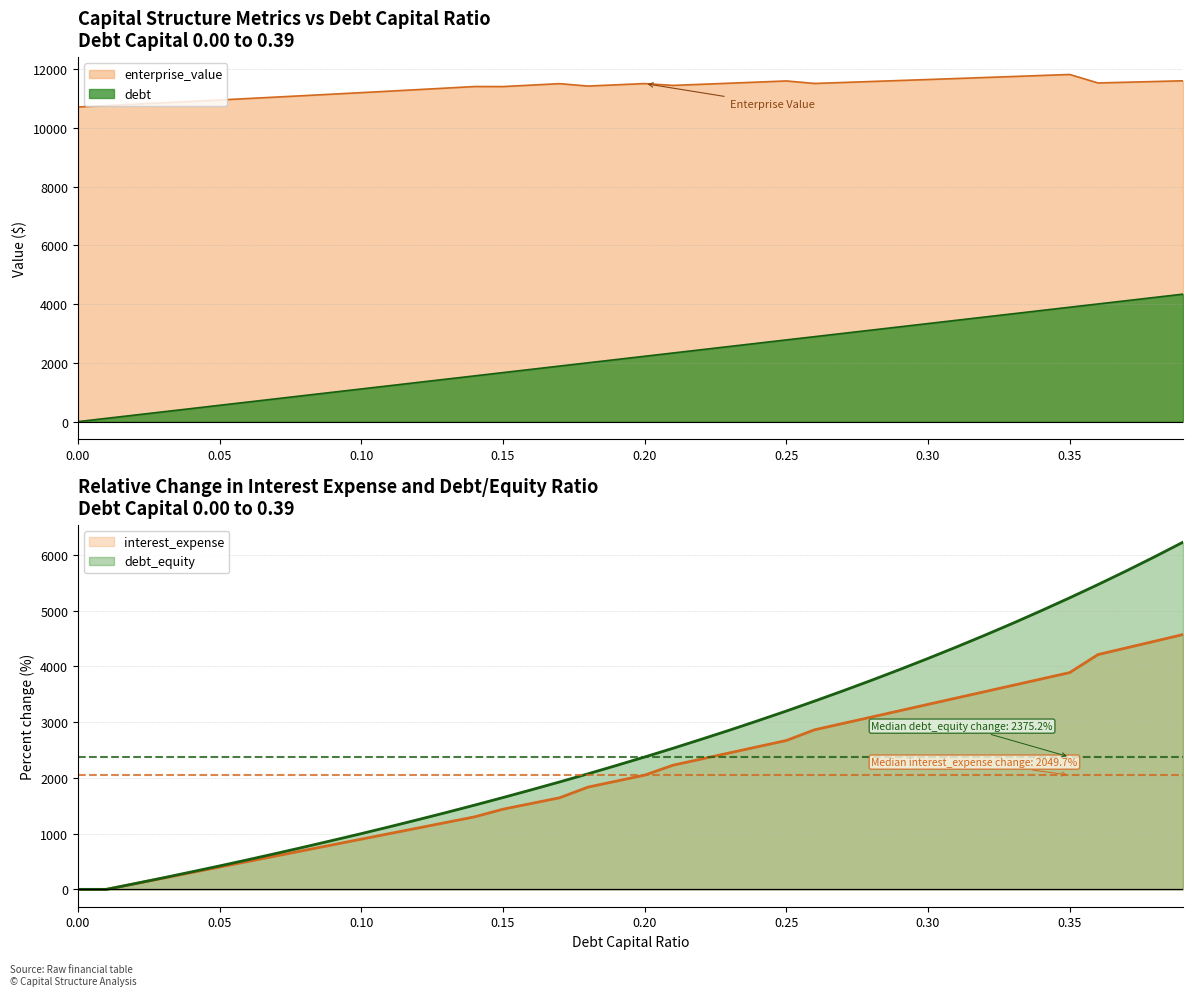

How many data points in debt_capital are less than 2225?

20